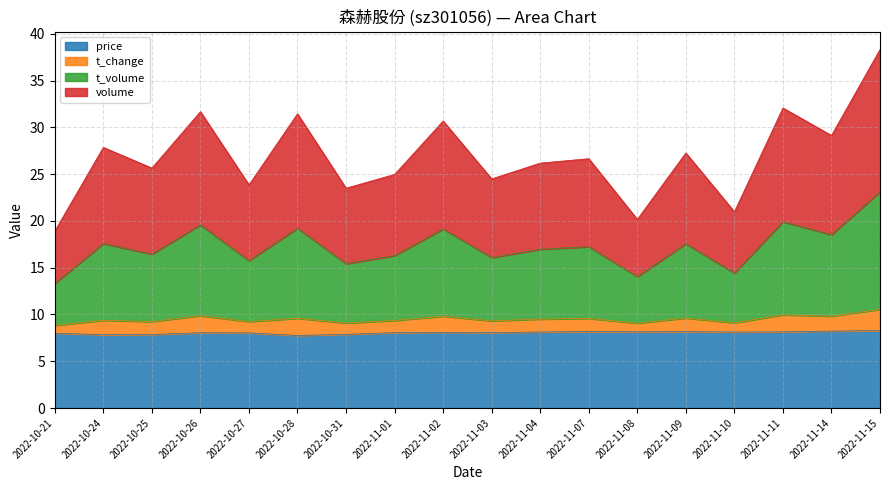

At which category is the sum across all series the highest?

2022-11-15